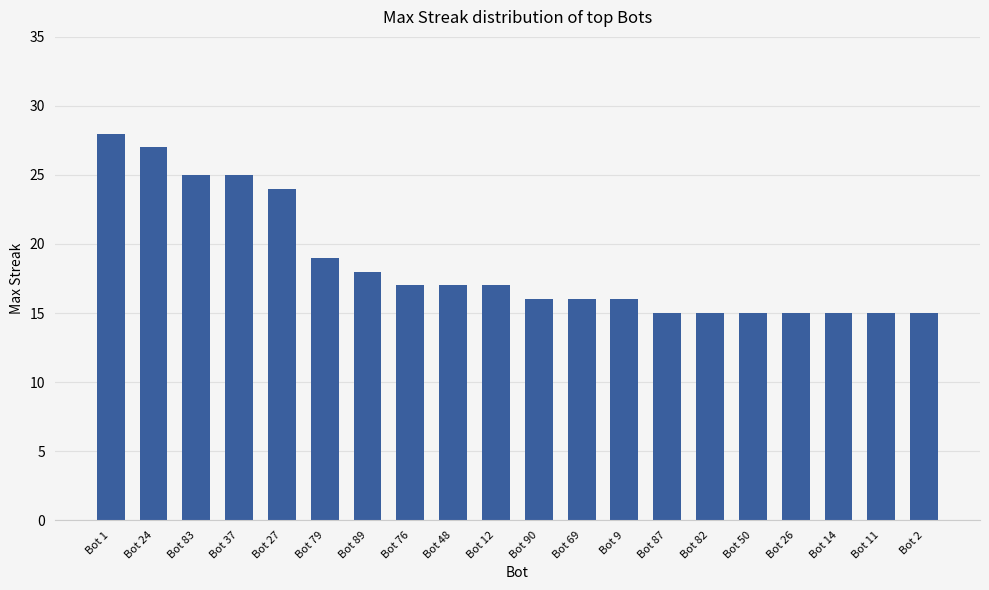

Reading left to right, list all the values displayed in this chart.

Bot 1=28	Bot 24=27	Bot 83=25	Bot 37=25	Bot 27=24	Bot 79=19	Bot 89=18	Bot 76=17	Bot 48=17	Bot 12=17	Bot 90=16	Bot 69=16	Bot 9=16	Bot 87=15	Bot 82=15	Bot 50=15	Bot 26=15	Bot 14=15	Bot 11=15	Bot 2=15